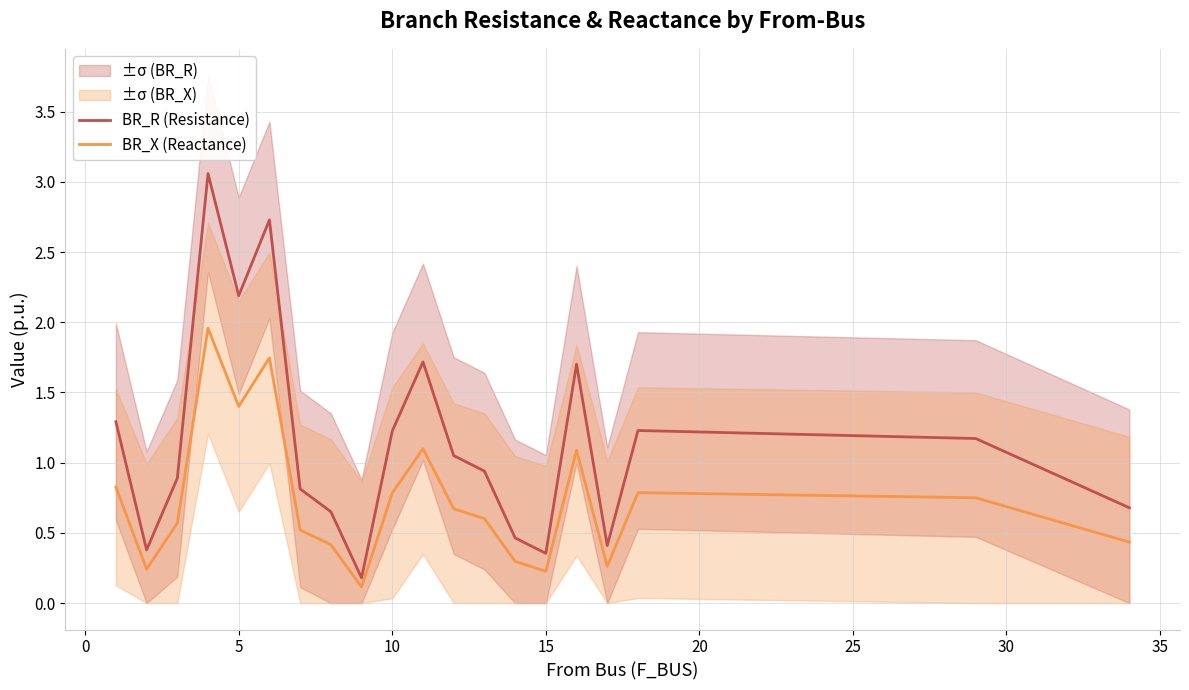

True or false: BR_R (Resistance) and BR_X (Reactance) intersect in this chart.

False